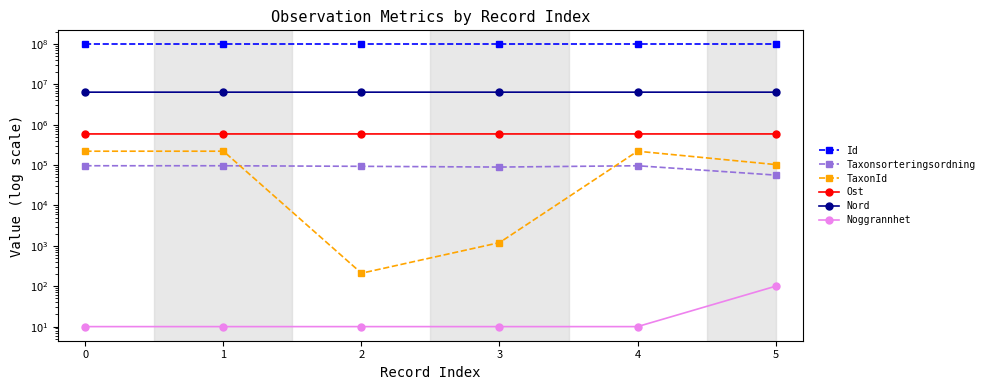

True or false: TaxonId and Noggrannhet cross at least once.

False